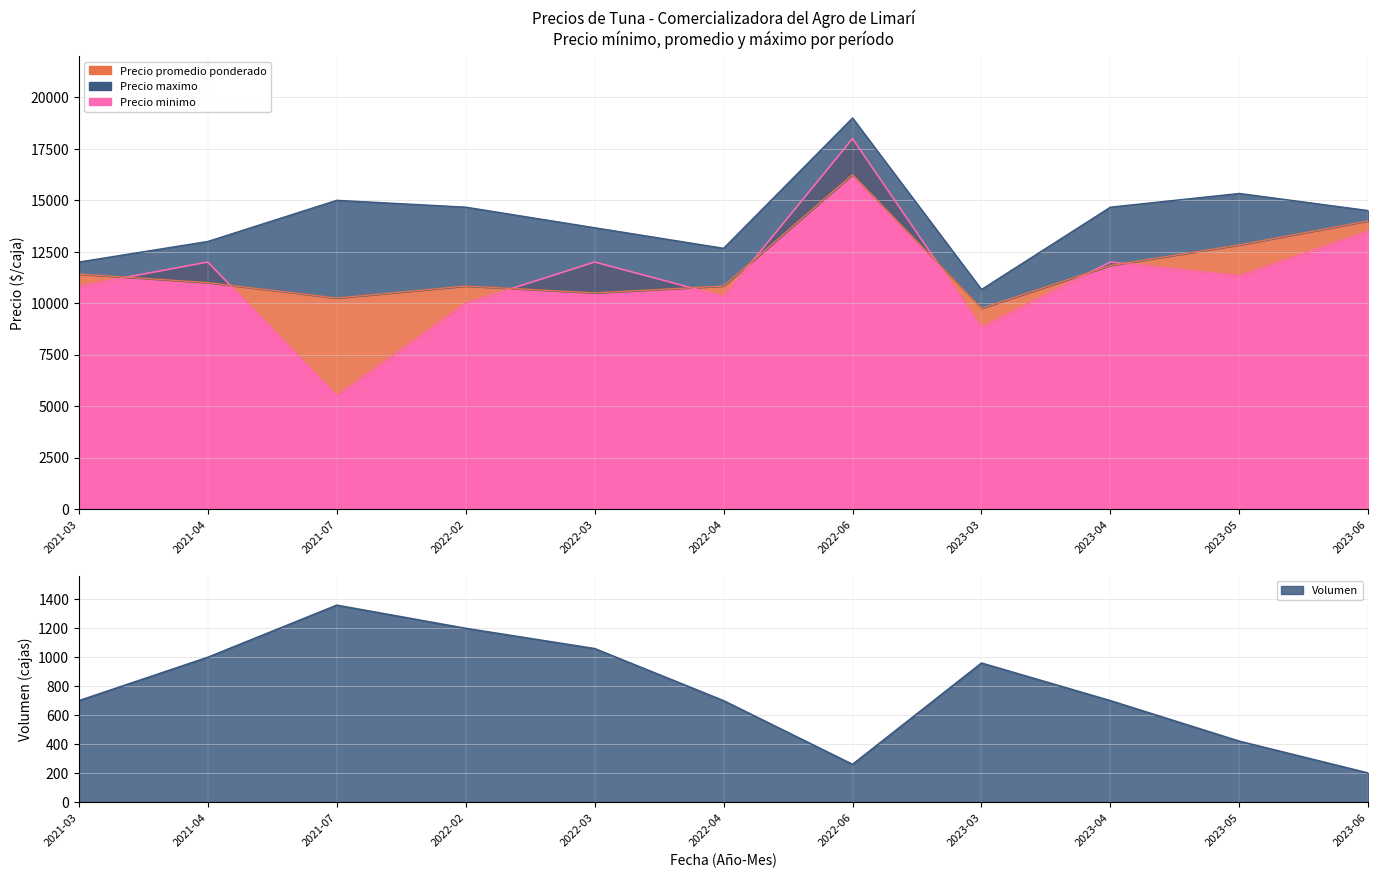

Which series has the largest range (max minus min)?

Precio minimo